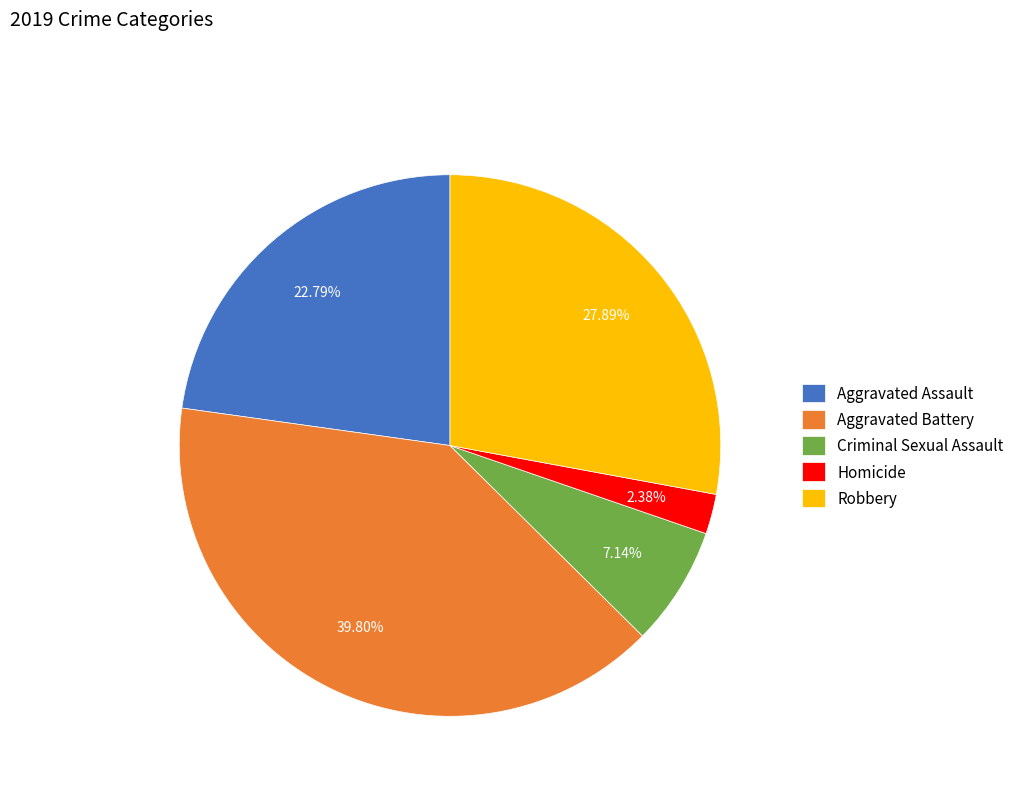

True or false: Criminal Sexual Assault accounts for 20% of the total.

False